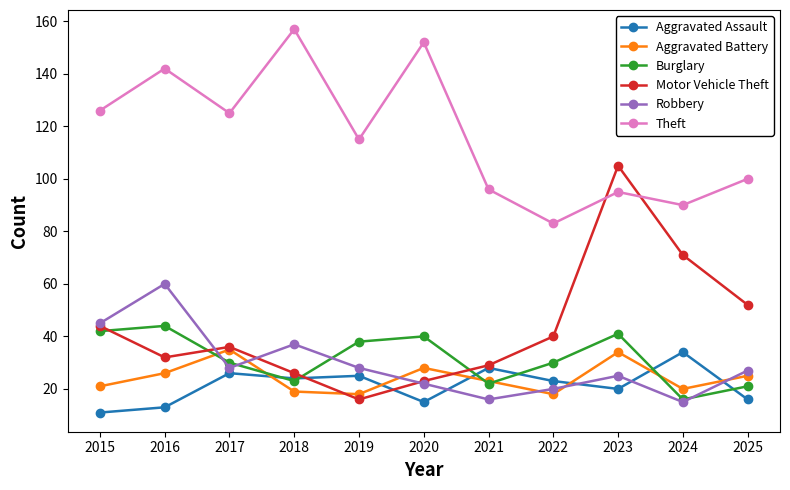

What is the value of the Burglary point at the 2nd from the left?

44